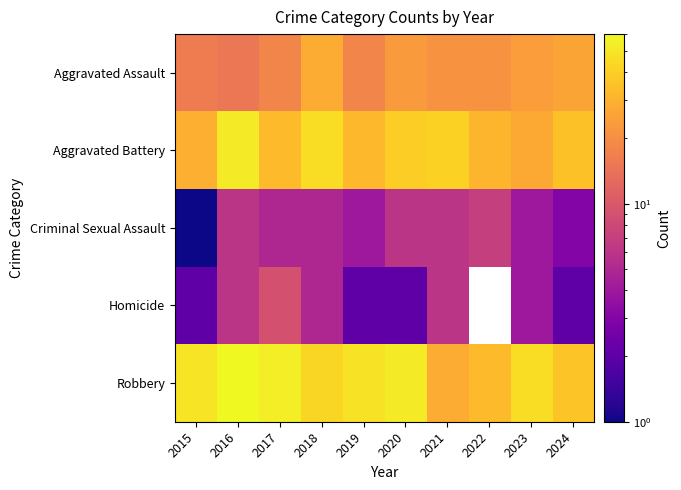

What is the greatest value displayed?

60.0